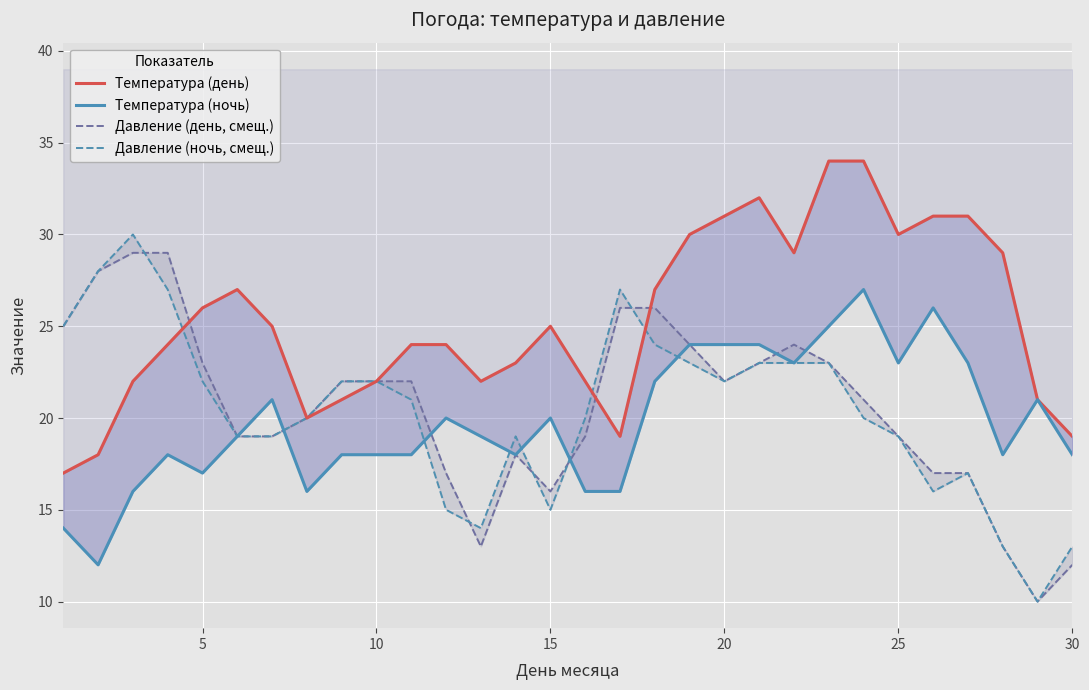

How many categories are shown in the chart?

30